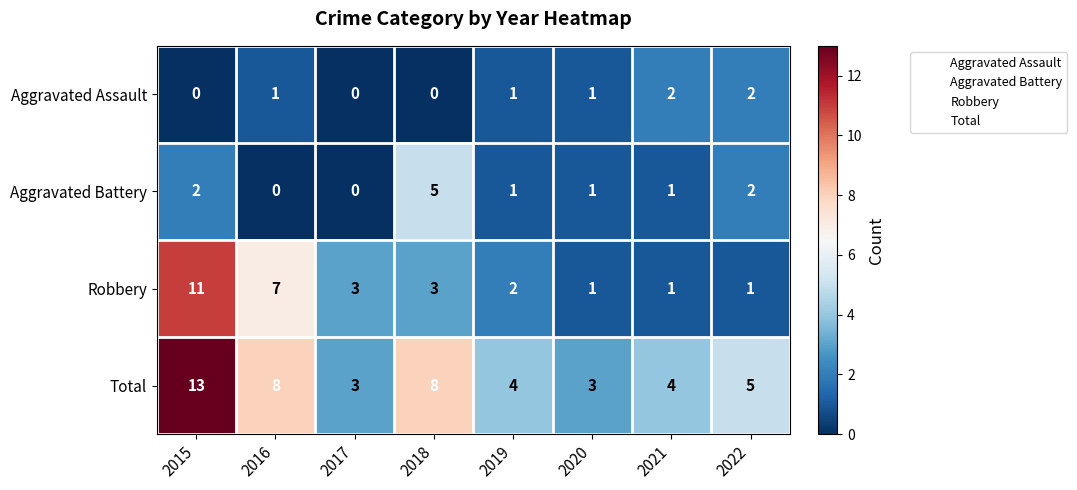

Between 2016 and 2020, which series saw the biggest shift?

Robbery